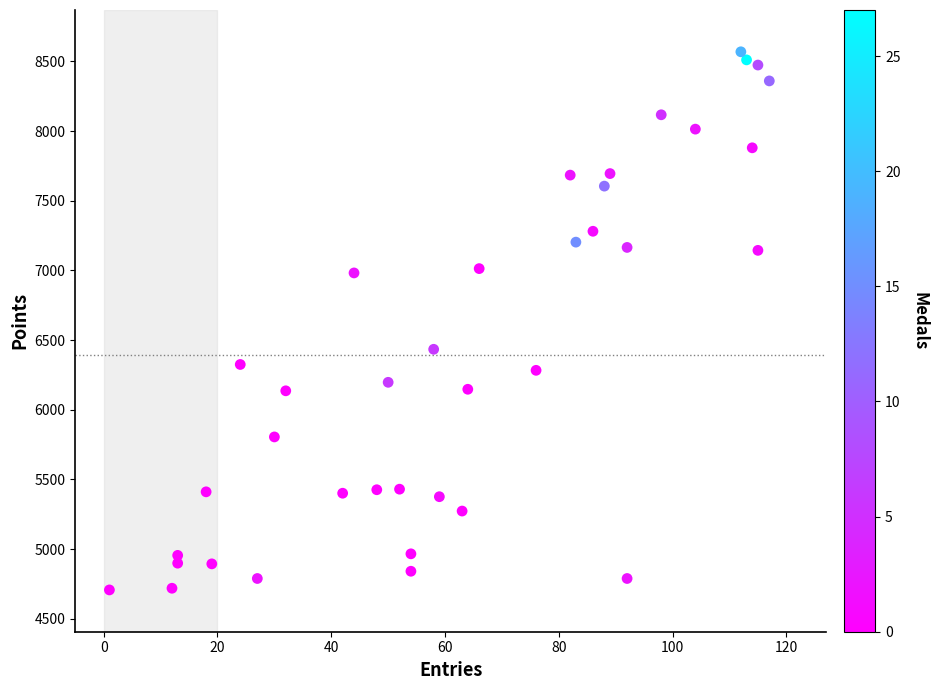

What is the range of X values (max minus min)?

116